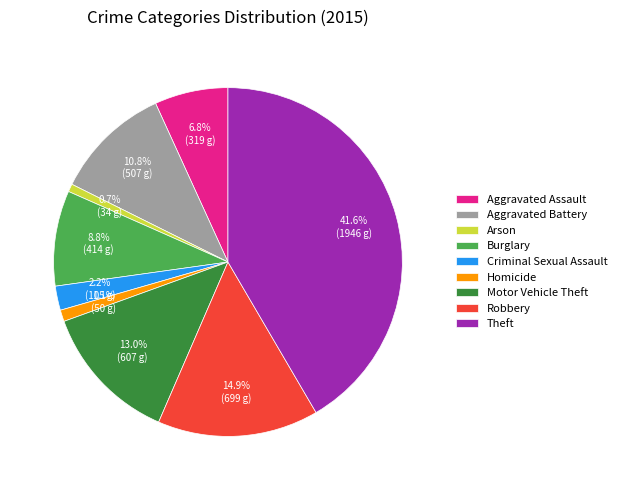

Count the number of slices in the pie.

9